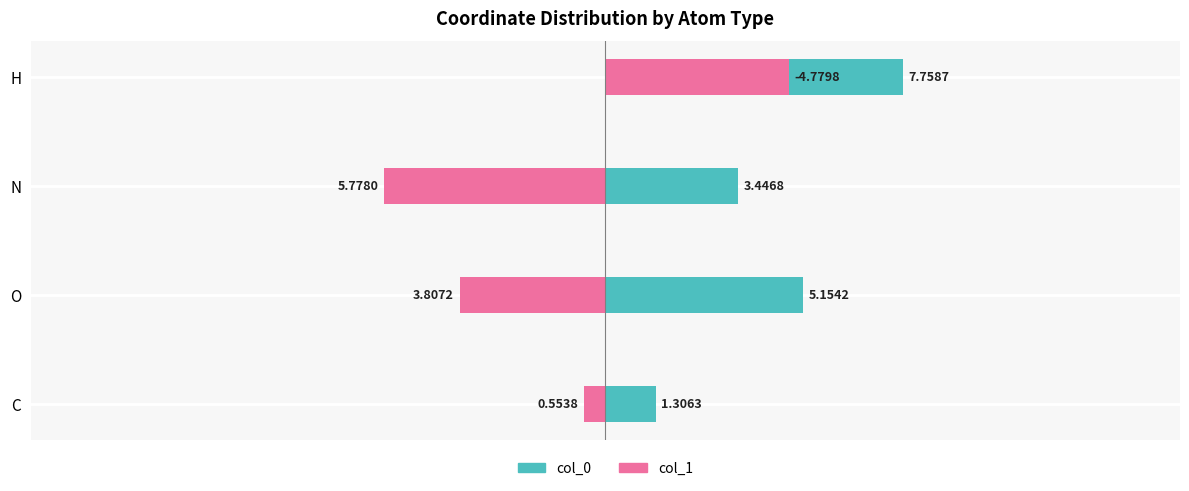

True or false: col_0 has a value of 1.3 at C.

True